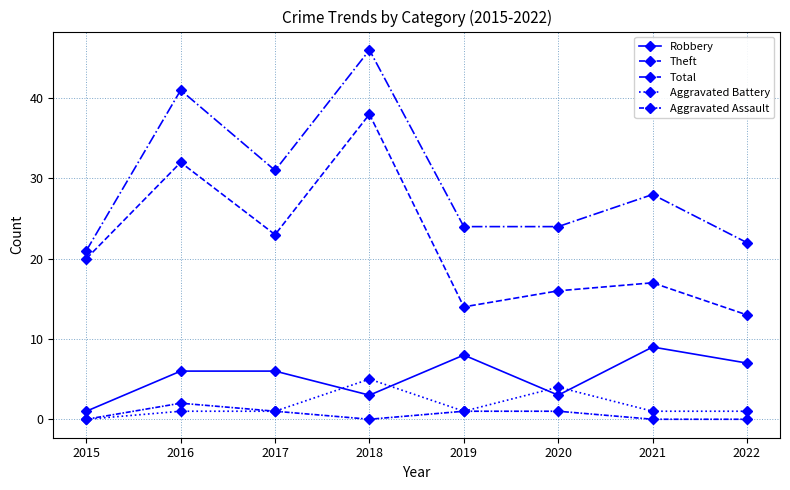

What is the spread (max minus min) of values at 2022?

22